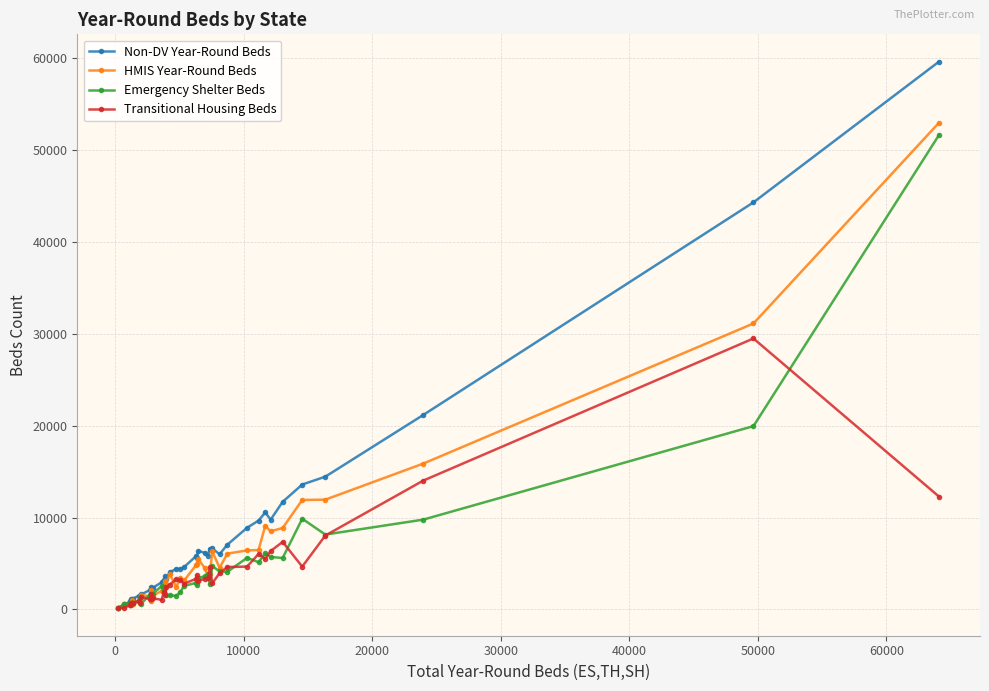

Which series has the largest range (max minus min)?

Non-DV Year-Round Beds